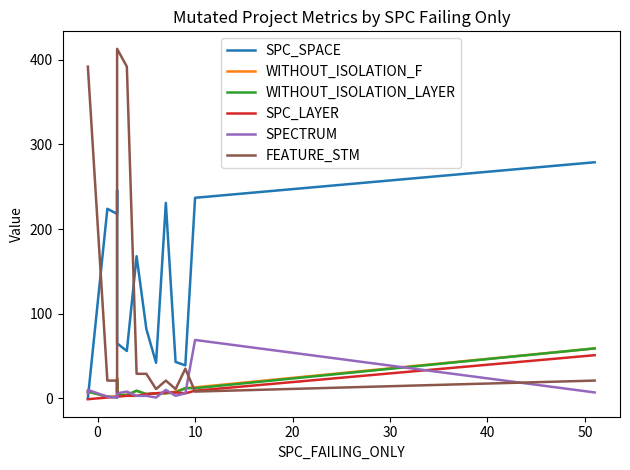

What is the value of the WITHOUT_ISOLATION_F point at the 9th from the left?

9